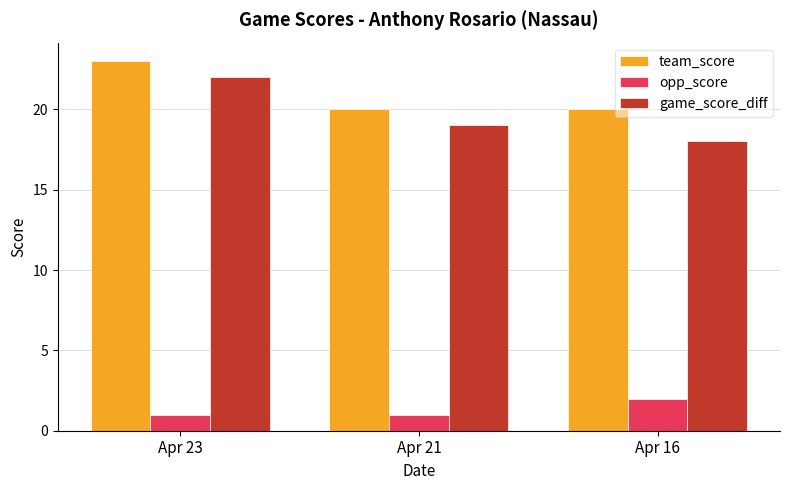

List the labels in order of game_score_diff value, largest first.

Apr 23, Apr 21, Apr 16